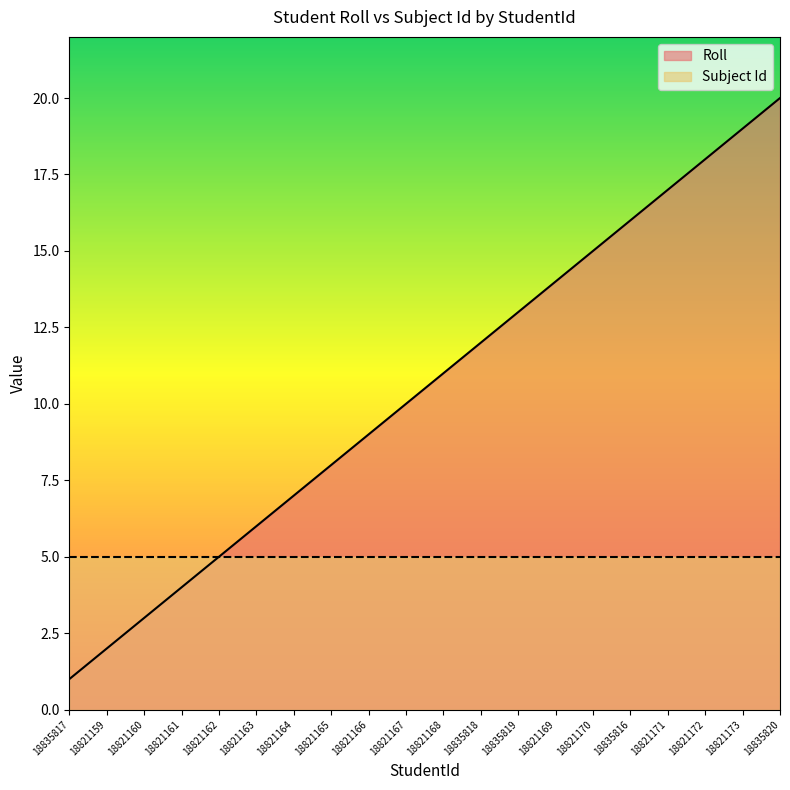

True or false: the data shows 8 at 18821165.

True